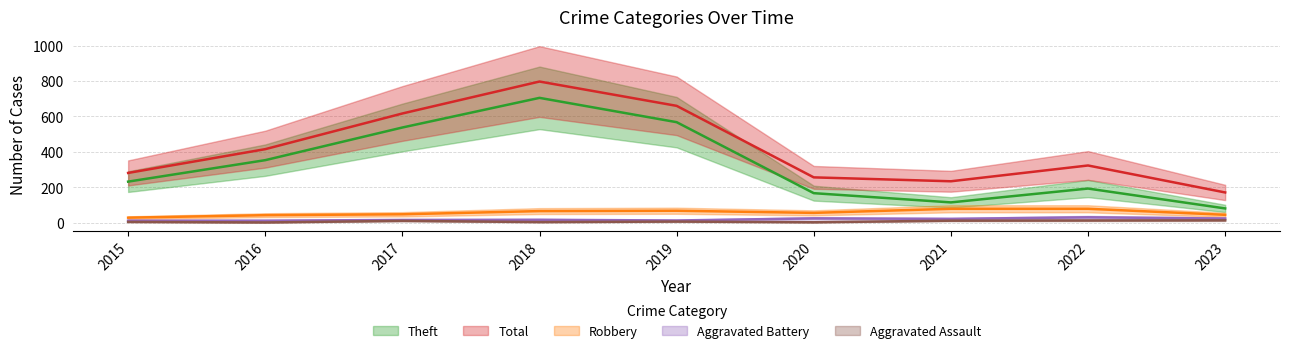

Does the chart have visible grid lines?

Yes